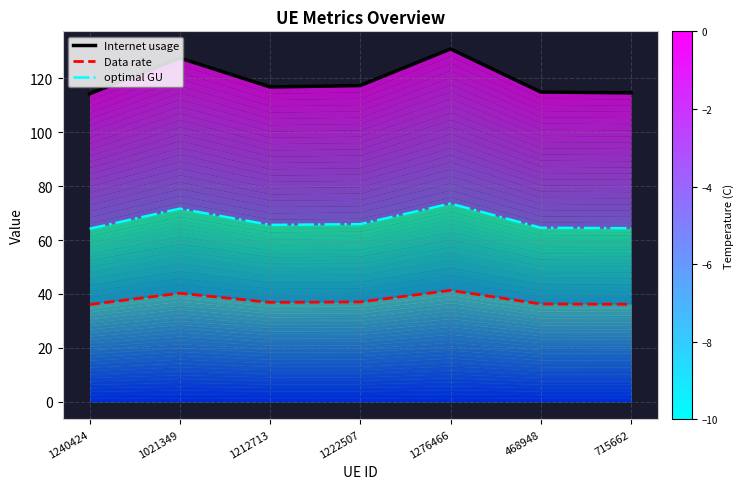

What is the maximum value for Internet usage?

130.9